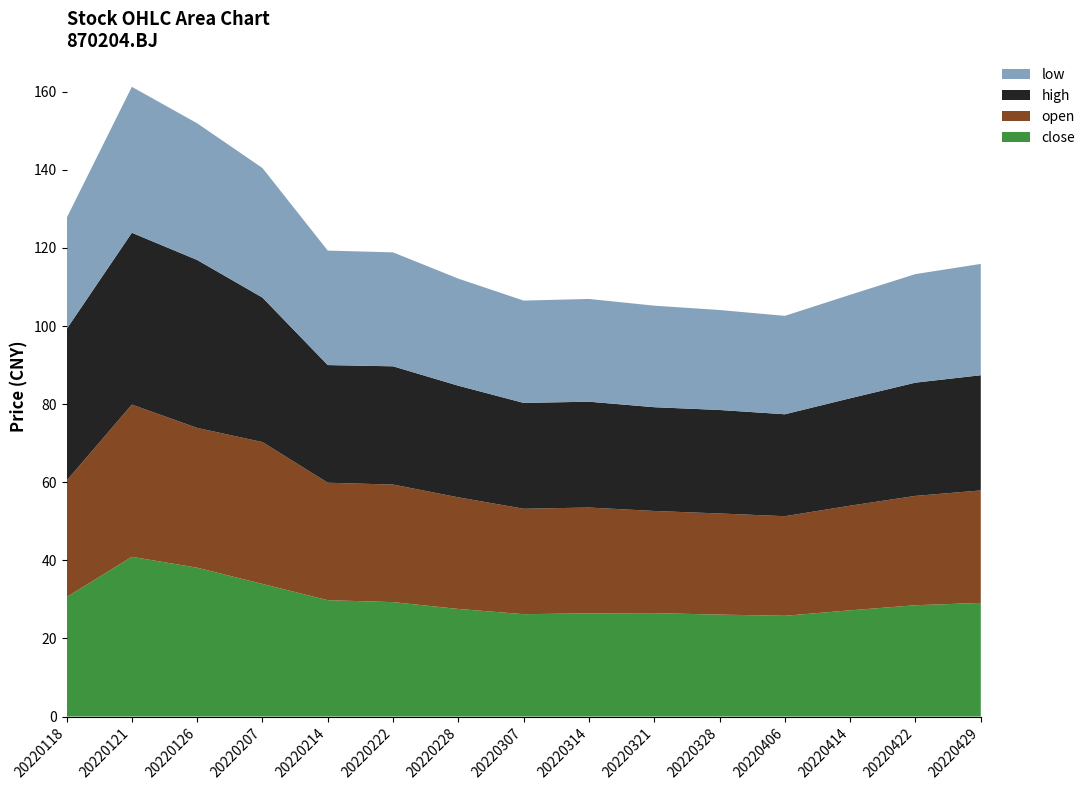

Reading right to left, list all the values displayed in this chart.

close: 20220429=29.1	20220422=28.5	20220414=27.2	20220406=25.8	20220328=26.1	20220321=26.5	20220314=26.4	20220307=26.2	20220228=27.6	20220222=29.3	20220214=29.8	20220207=34.0	20220126=38.1	20220121=40.9	20220118=30.6
open: 20220429=28.8	20220422=28.0	20220414=26.8	20220406=25.5	20220328=25.9	20220321=26.2	20220314=27.1	20220307=27.0	20220228=28.6	20220222=30.1	20220214=30.1	20220207=36.3	20220126=35.8	20220121=39.0	20220118=29.8
high: 20220429=29.5	20220422=29.0	20220414=27.5	20220406=26.1	20220328=26.5	20220321=26.6	20220314=27.1	20220307=27.1	20220228=28.6	20220222=30.3	20220214=30.1	20220207=37.0	20220126=43.0	20220121=44.0	20220118=38.8
low: 20220429=28.5	20220422=27.8	20220414=26.5	20220406=25.2	20220328=25.6	20220321=26.0	20220314=26.3	20220307=26.2	20220228=27.4	20220222=29.2	20220214=29.3	20220207=33.2	20220126=35.0	20220121=37.4	20220118=28.4